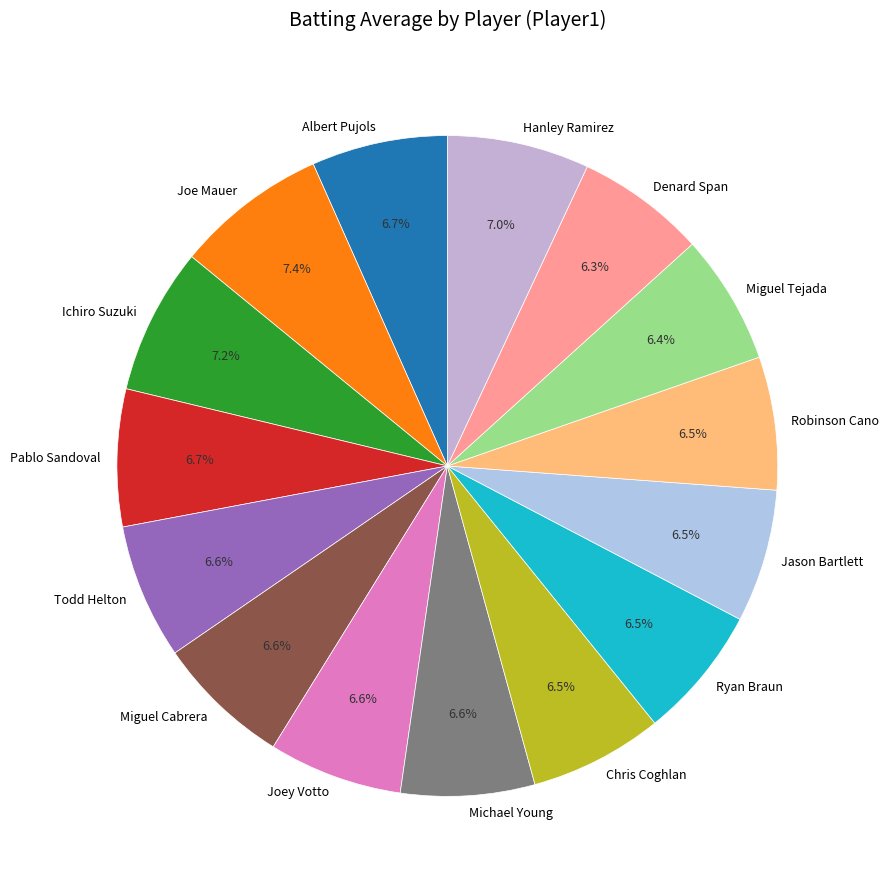

Combined, what portion of the pie is Joe Mauer and Michael Young?

14.0%